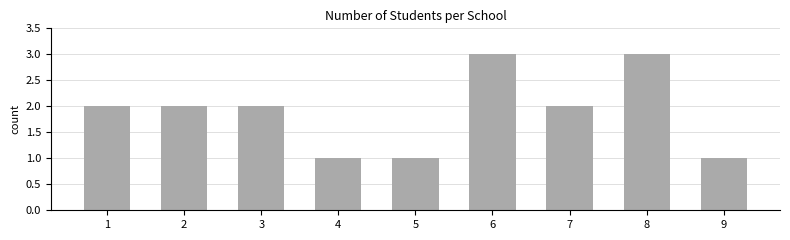

What is the sum of all values?

17